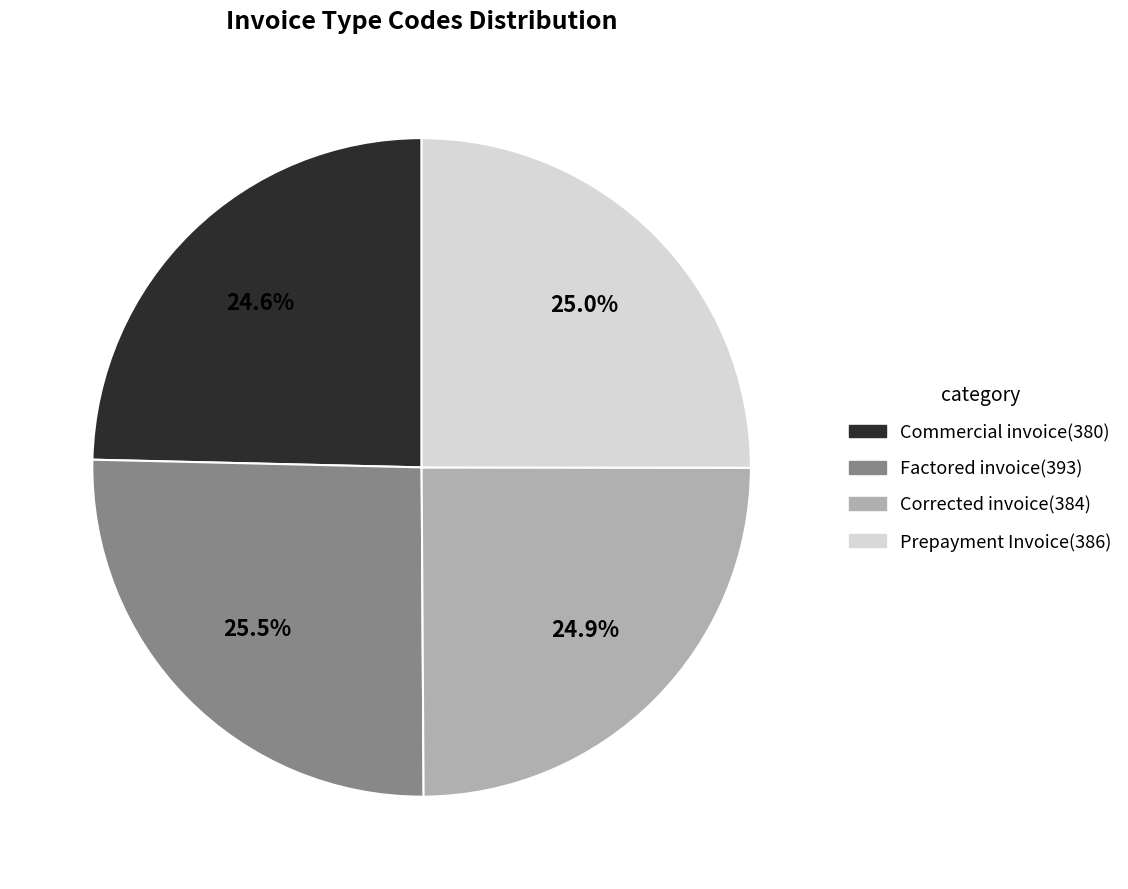

How many slices are in this pie chart?

4